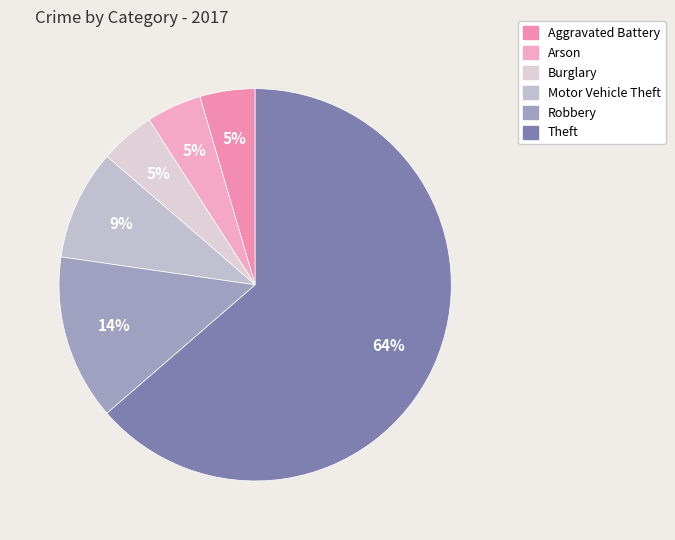

Is there any slice that represents more than half of the pie?

Yes